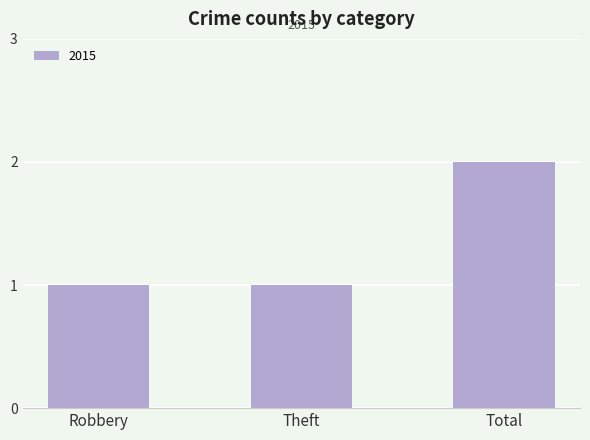

What is the value of the 2nd bar from the left?

1